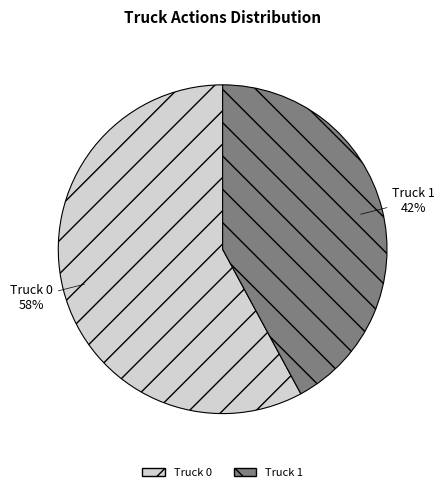

Approximately how many times larger is the value at Truck 1 compared to Truck 0?

0.7